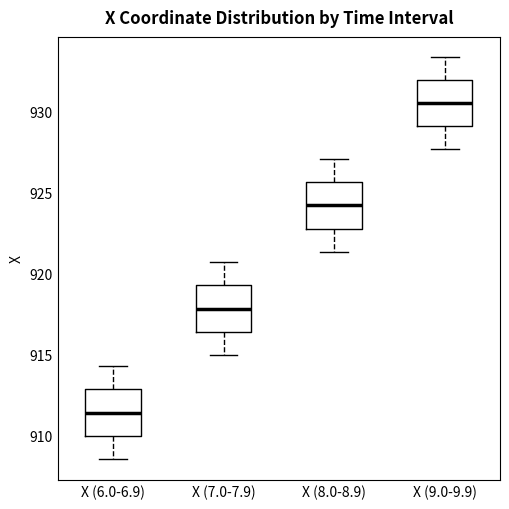

Which box's median line is the highest?

X (9.0-9.9)